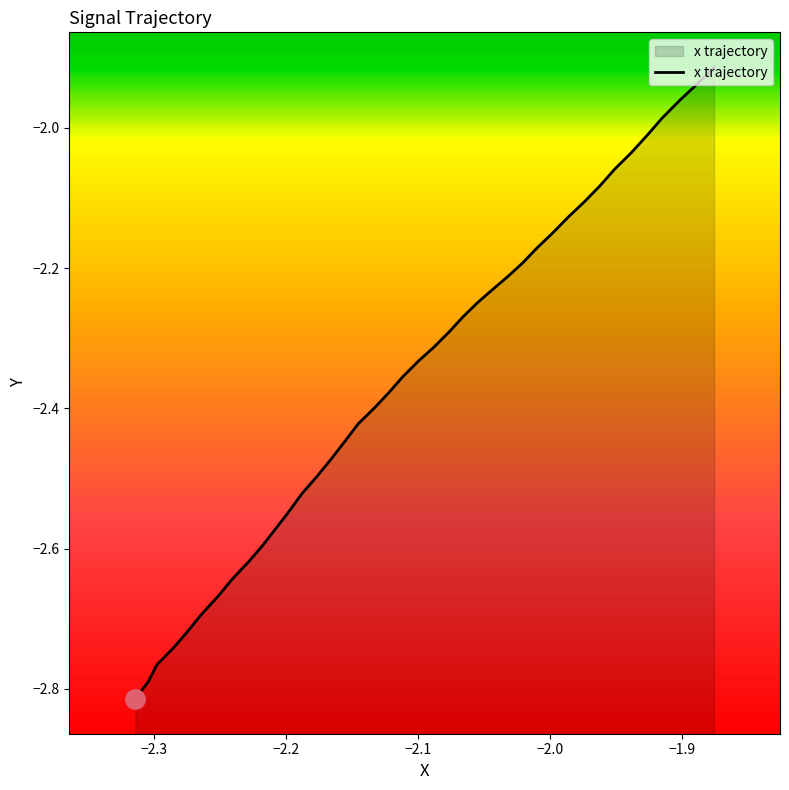

Does the chart have visible grid lines?

No